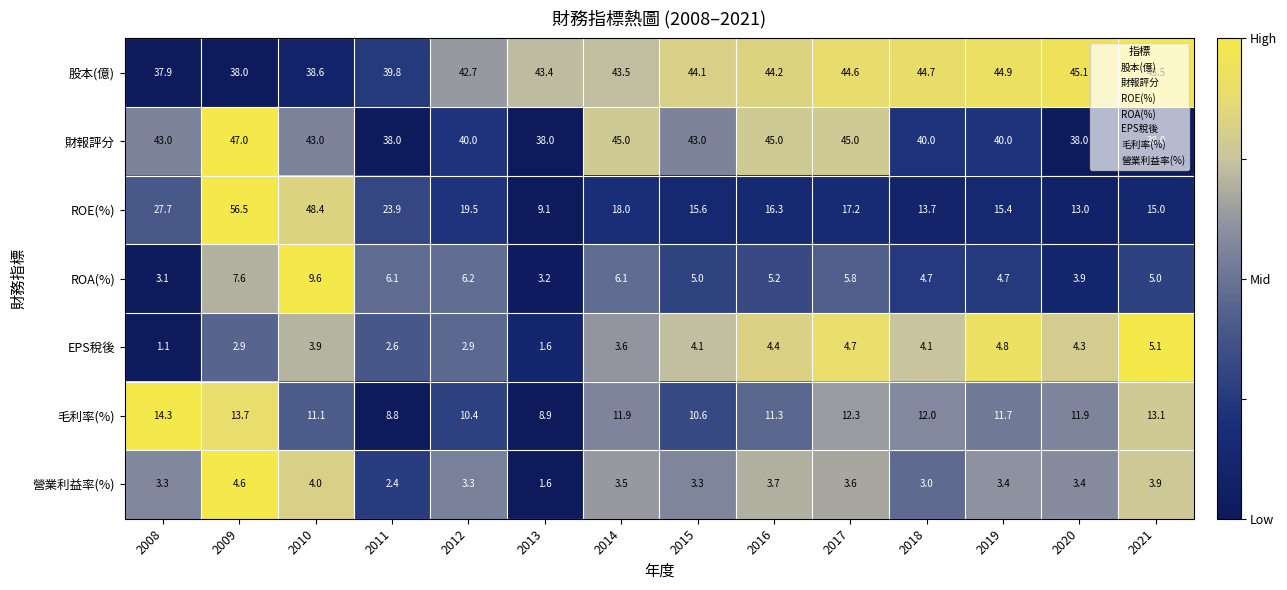

Rank the series at 2010 from lowest to highest value.

EPS稅後, 營業利益率(%), ROA(%), 毛利率(%), 股本(億), 財報評分, ROE(%)